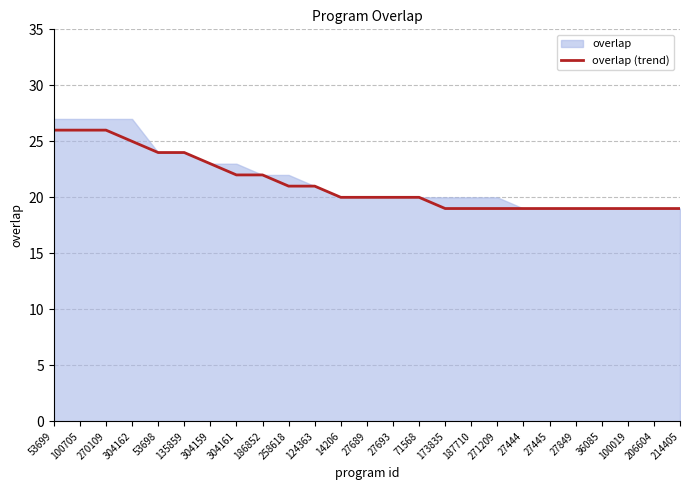

What is the ratio of the value at 187710 to the value at 214405?

1.0